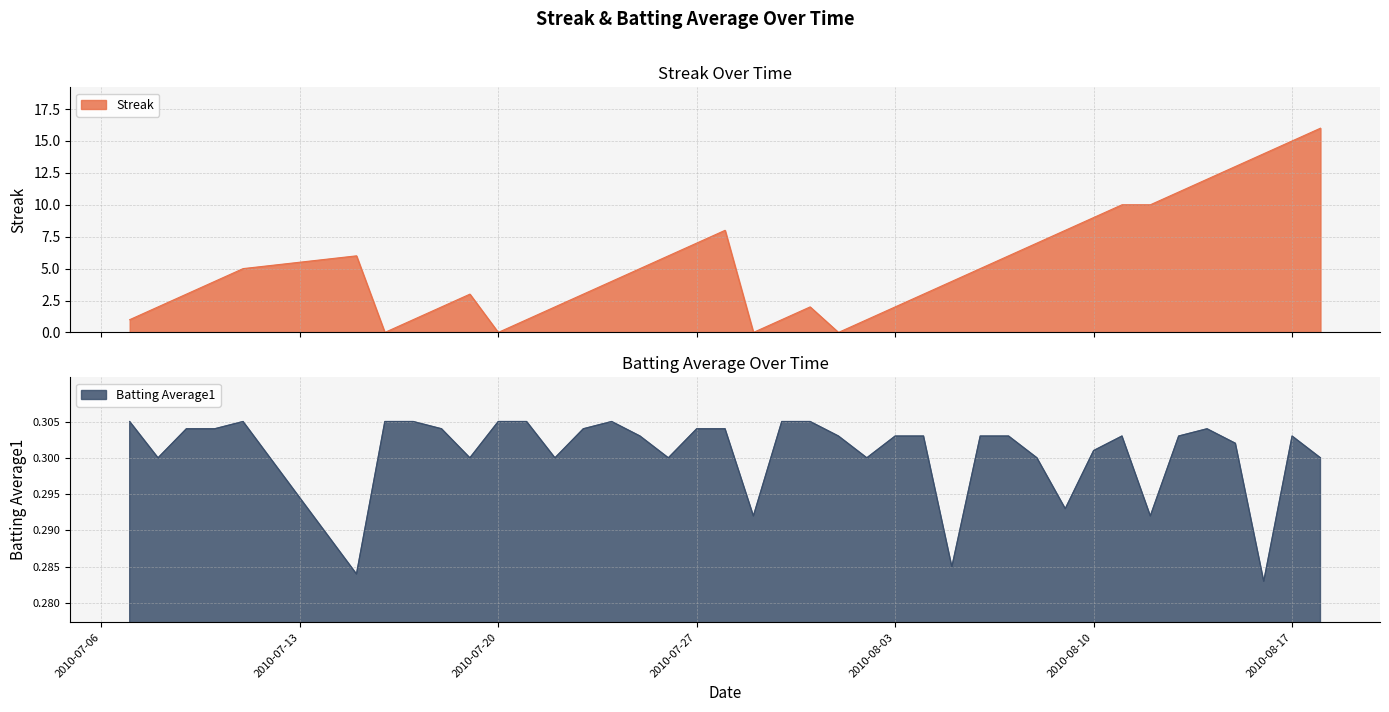

What are all the series names shown in the legend?

Streak, Batting Average1